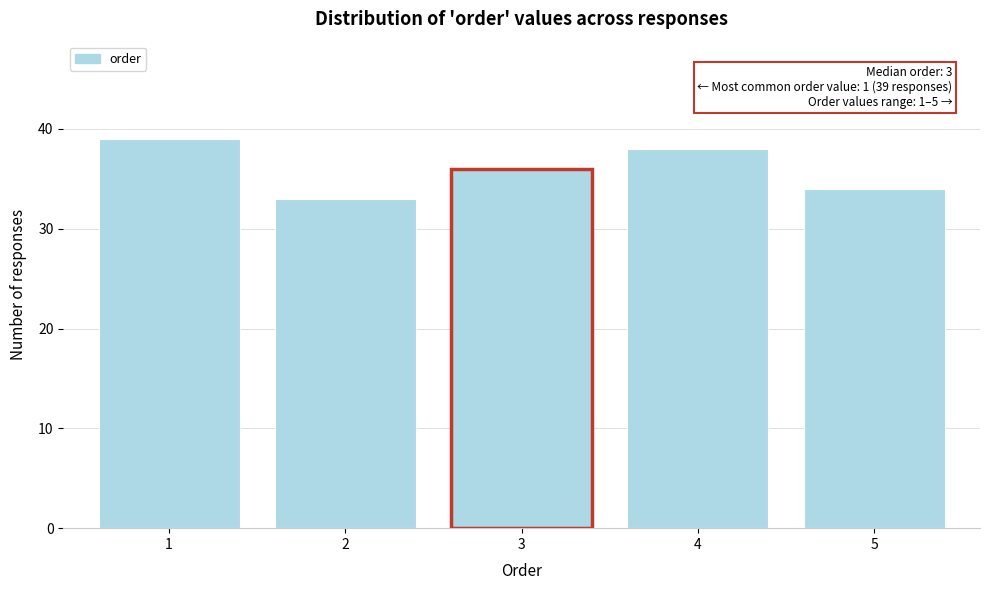

Reading right to left, transcribe all the data shown in this chart.

34	38	36	33	39